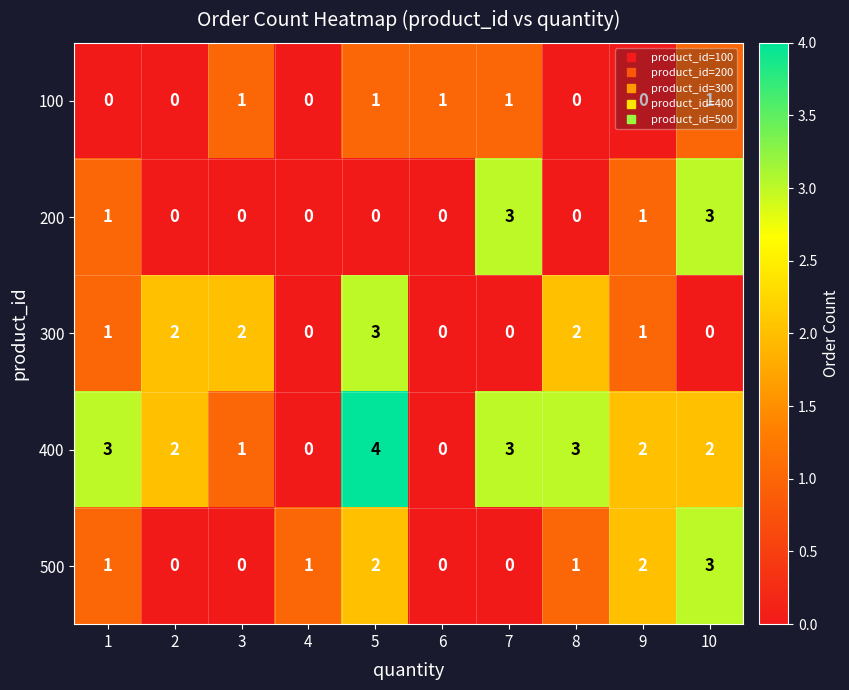

At which category is the sum across all series the highest?

5